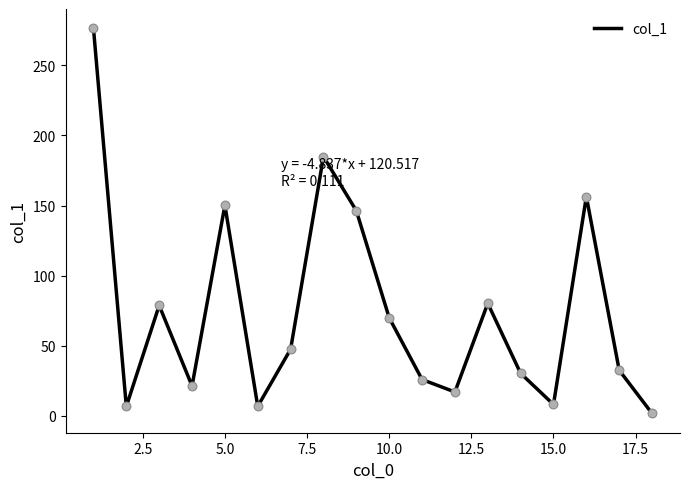

What is the greatest value displayed?

276.4